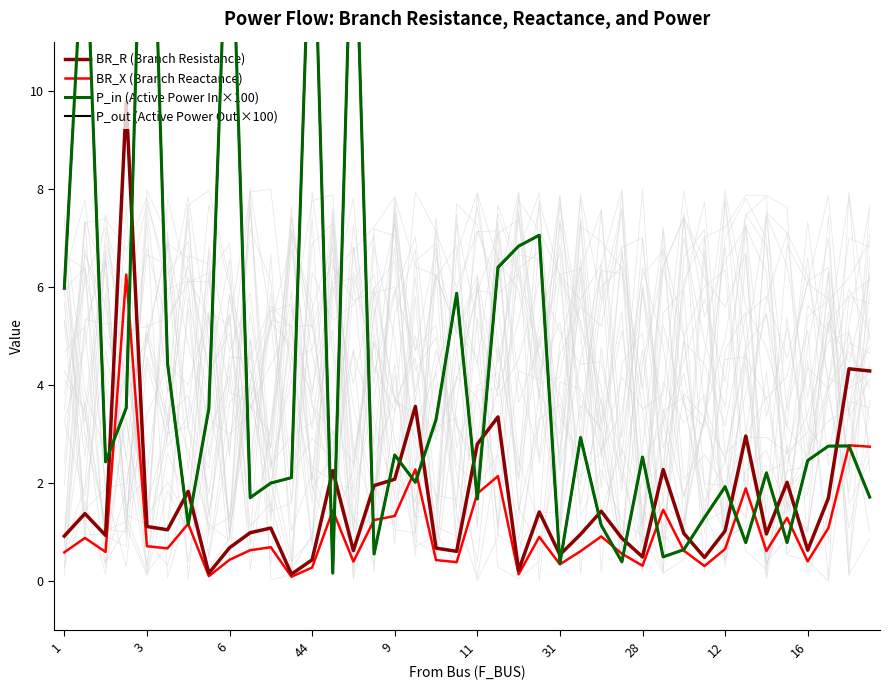

The BR_X (Branch Reactance) series shows 0.3 at 3. True or false?

False